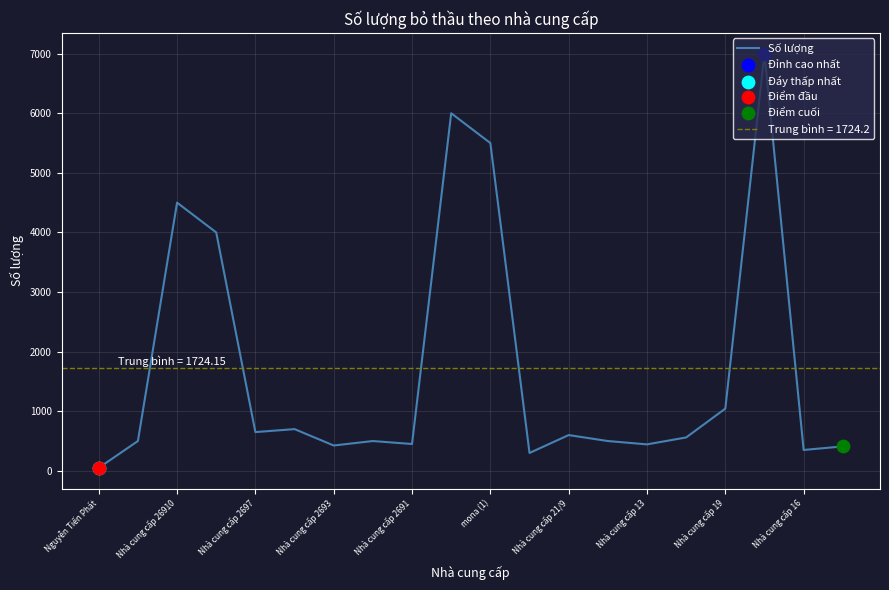

The Số lượng series shows 4500 at Nhà cung cấp 26910. True or false?

True